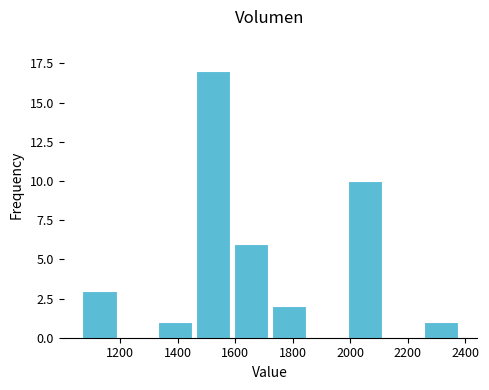

Reading left to right, list every bar in this chart as the range it spans on the x-axis followed by its height. Neither the bar edges nor the heights are printed on the chart, so give them approximately, as read against the axes.

1060 to 1200: 3
1200 to 1320: 0
1320 to 1460: 1
1460 to 1580: 17
1580 to 1720: 6
1720 to 1860: 2
1860 to 1980: 0
1980 to 2120: 10
2120 to 2240: 0
2240 to 2380: 1